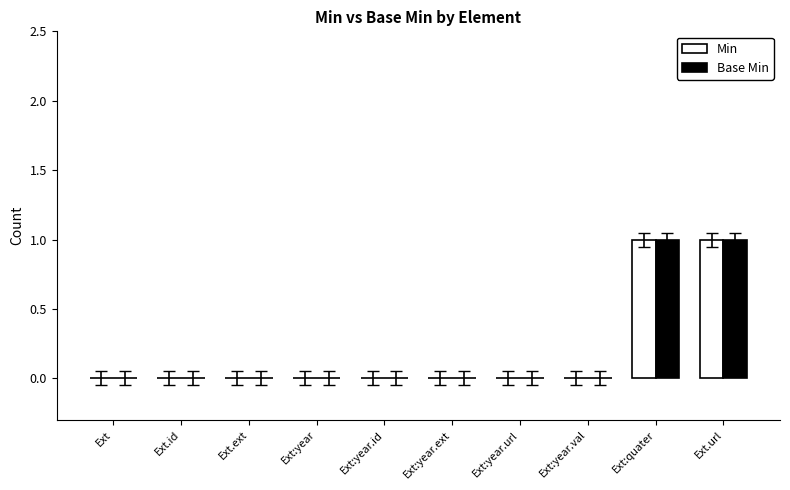

Reading left to right, extract all data points from this chart.

Min: 0	0	0	0	0	0	0	0	1	1
Base Min: 0	0	0	0	0	0	0	0	1	1